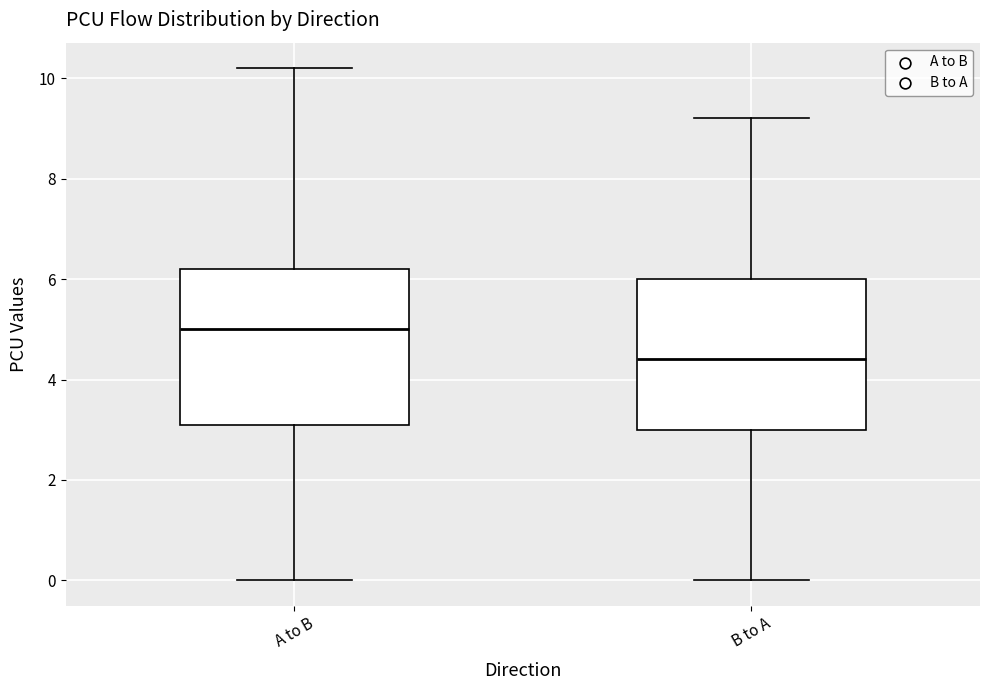

Reading left to right, read every box against the y-axis: the position of its median line, the range the box covers, and the ends of its whiskers. The values are not printed on the chart, so give them approximately, as read against the axis.

A to B: median 5.0, box 3.2 to 6.2, whiskers 0.0 to 10.2
B to A: median 4.4, box 3.0 to 6.0, whiskers 0.0 to 9.2